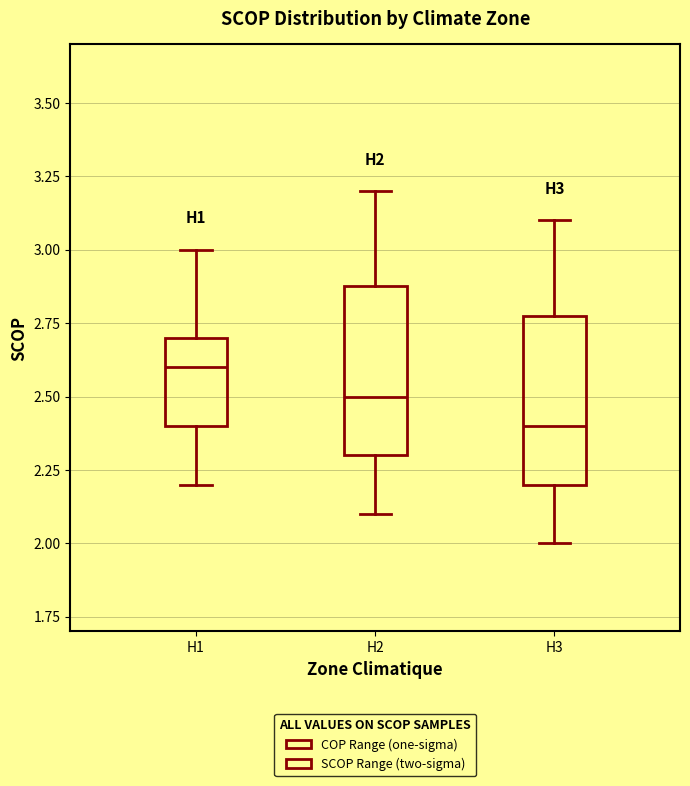

Reading left to right, read every box against the y-axis: the position of its median line, the range the box covers, and the ends of its whiskers. The values are not printed on the chart, so give them approximately, as read against the axis.

H1: median 2.6, box 2.4 to 2.7, whiskers 2.2 to 3.0
H2: median 2.5, box 2.3 to 2.9, whiskers 2.1 to 3.2
H3: median 2.4, box 2.2 to 2.8, whiskers 2.0 to 3.1